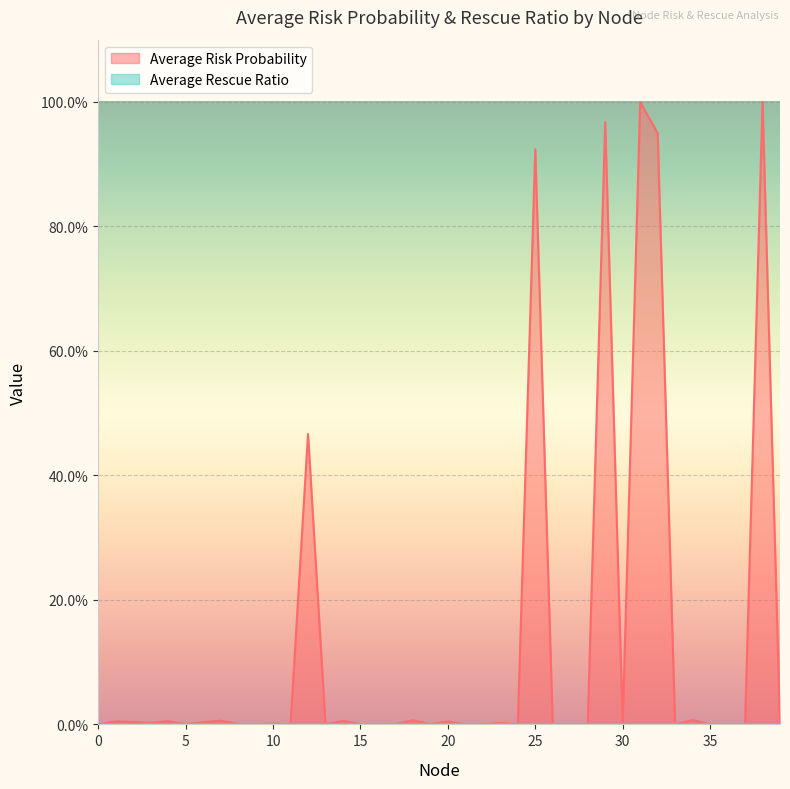

True or false: the data shows 0.0 at 16.

True